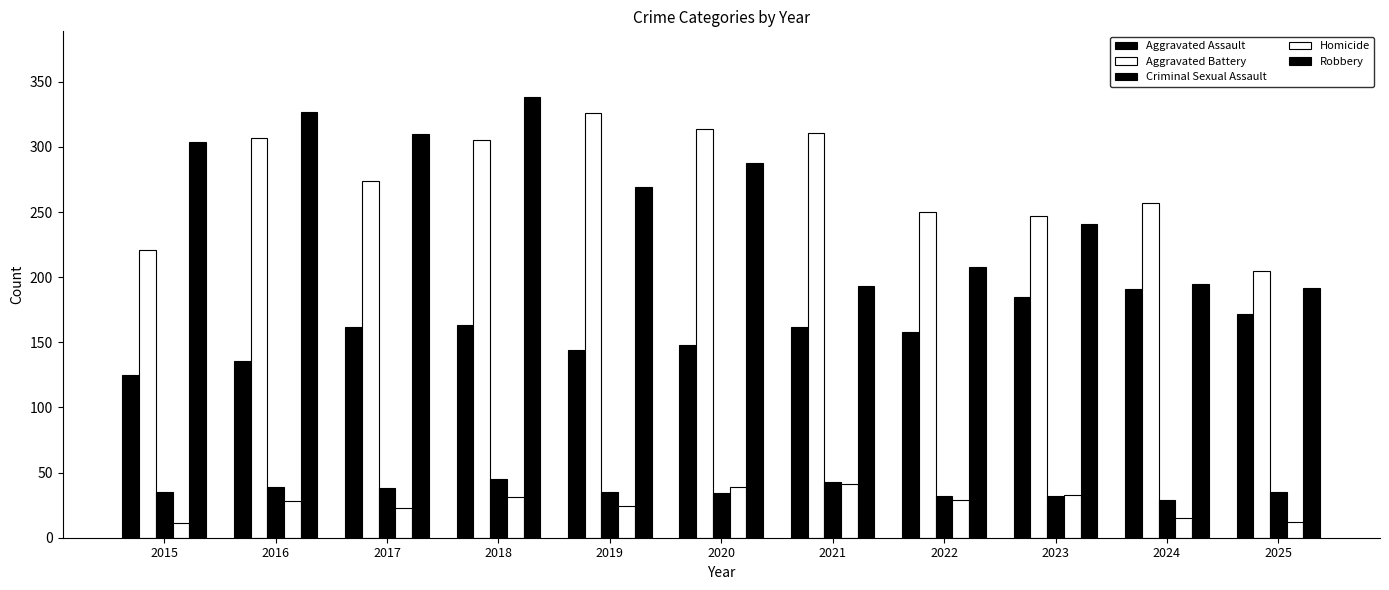

At which label does Aggravated Assault first exceed 162?

2018